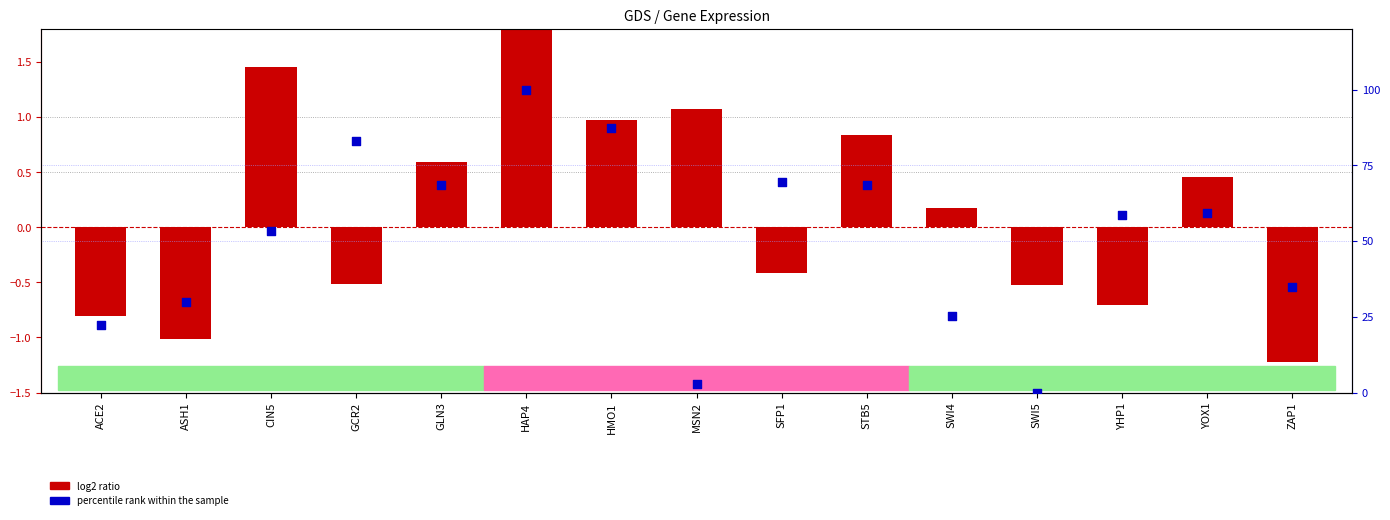

Which series has the widest spread of Y values?

percentile rank within the sample